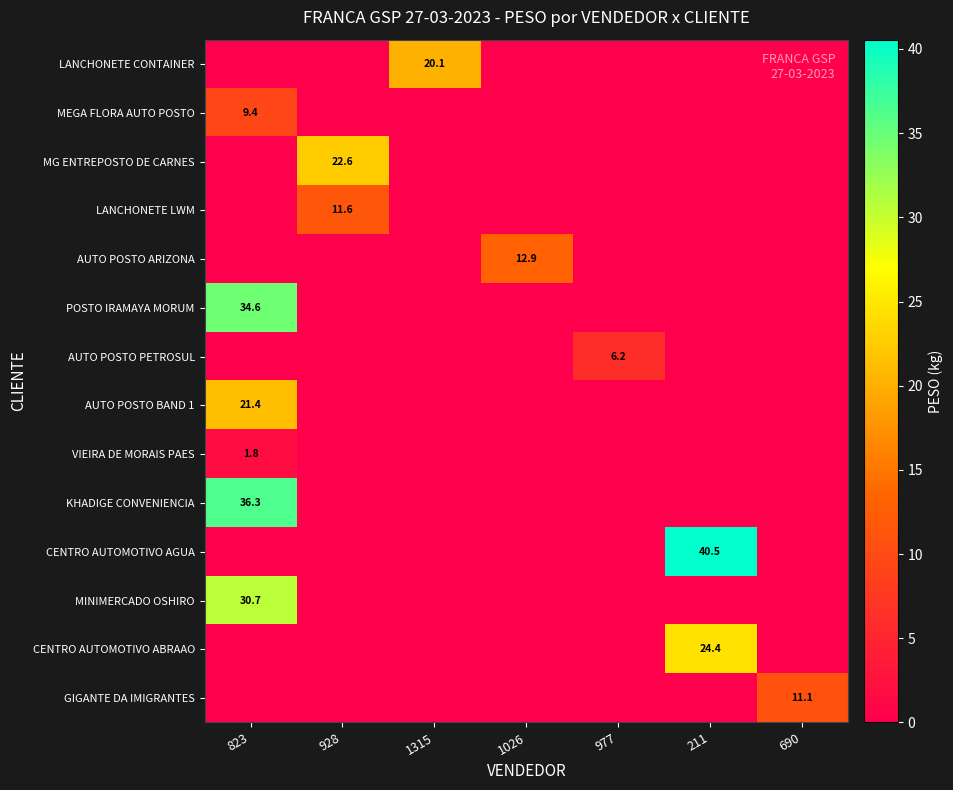

Is the value of MINIMERCADO OSHIRO at 823 greater than the value of AUTO POSTO BAND 1 at 823?

Yes